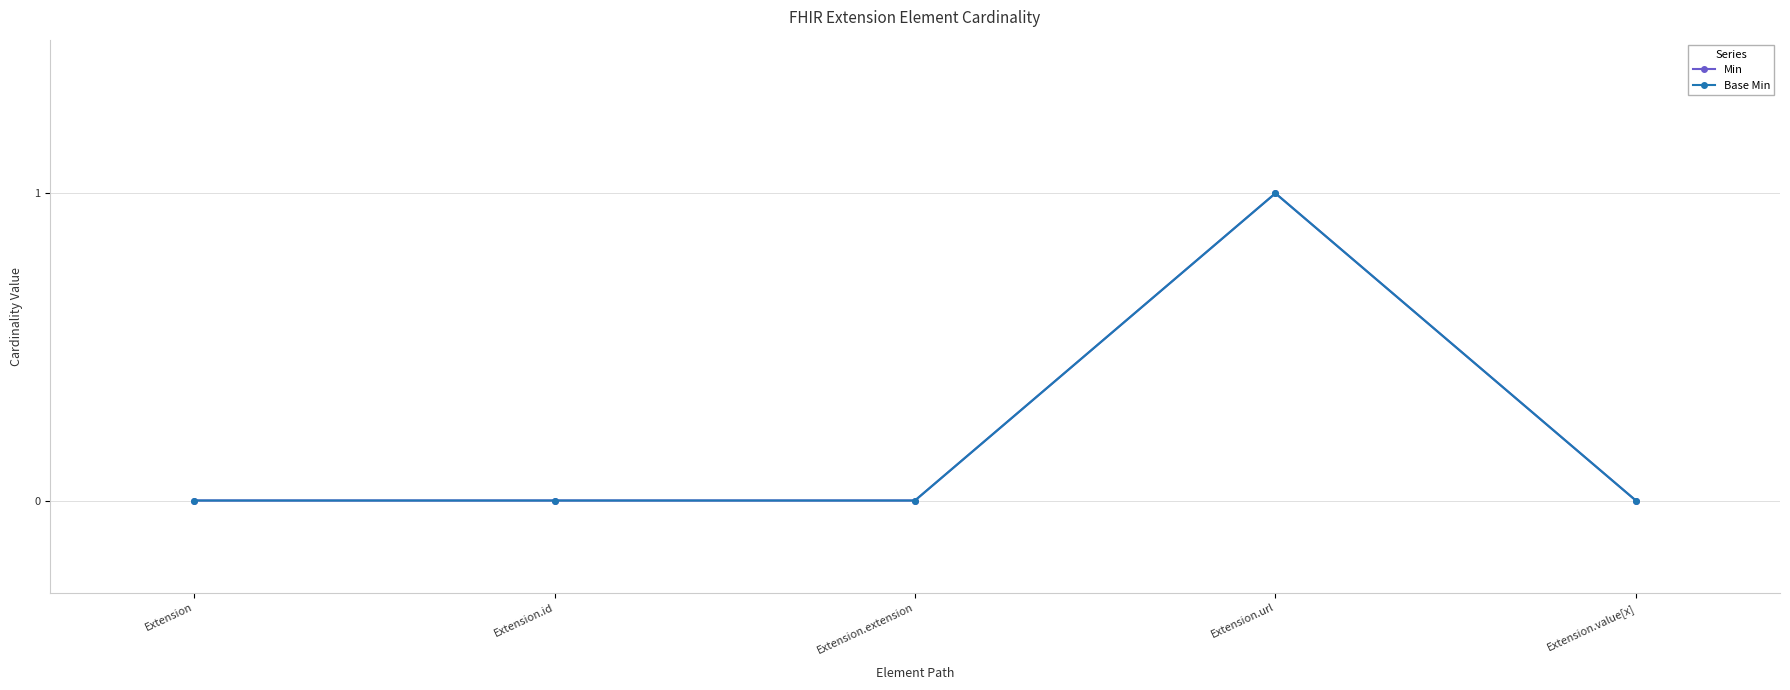

Rank the series by their maximum value, from highest to lowest.

Min, Base Min